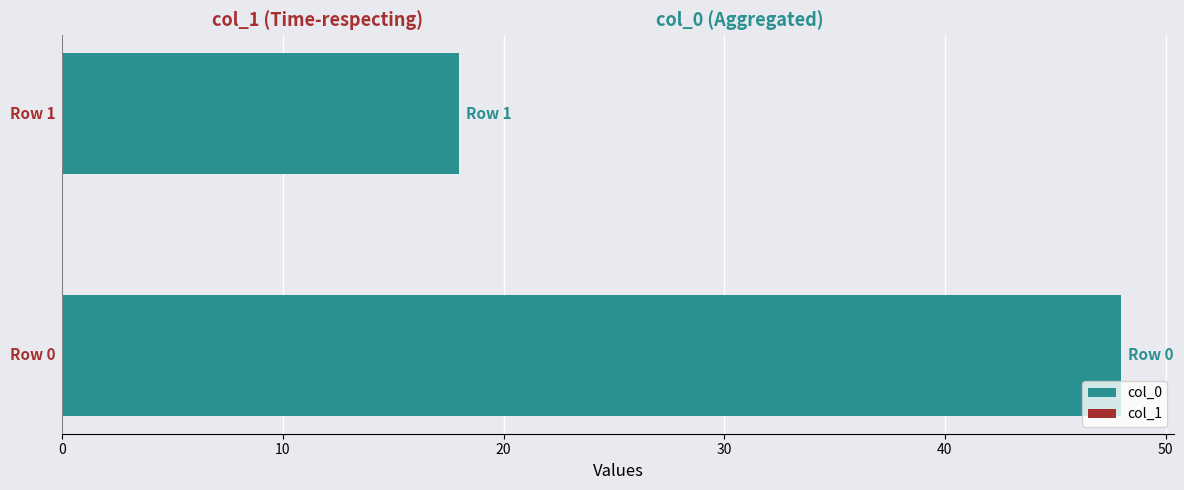

What is the maximum value shown in the chart?

48